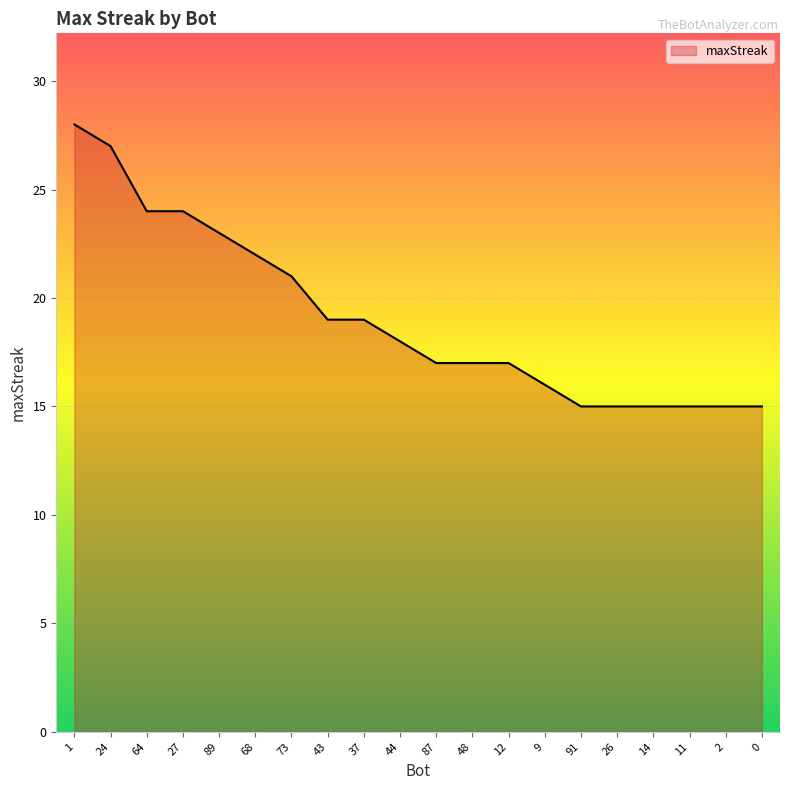

What is the difference between the maximum and minimum values?

13